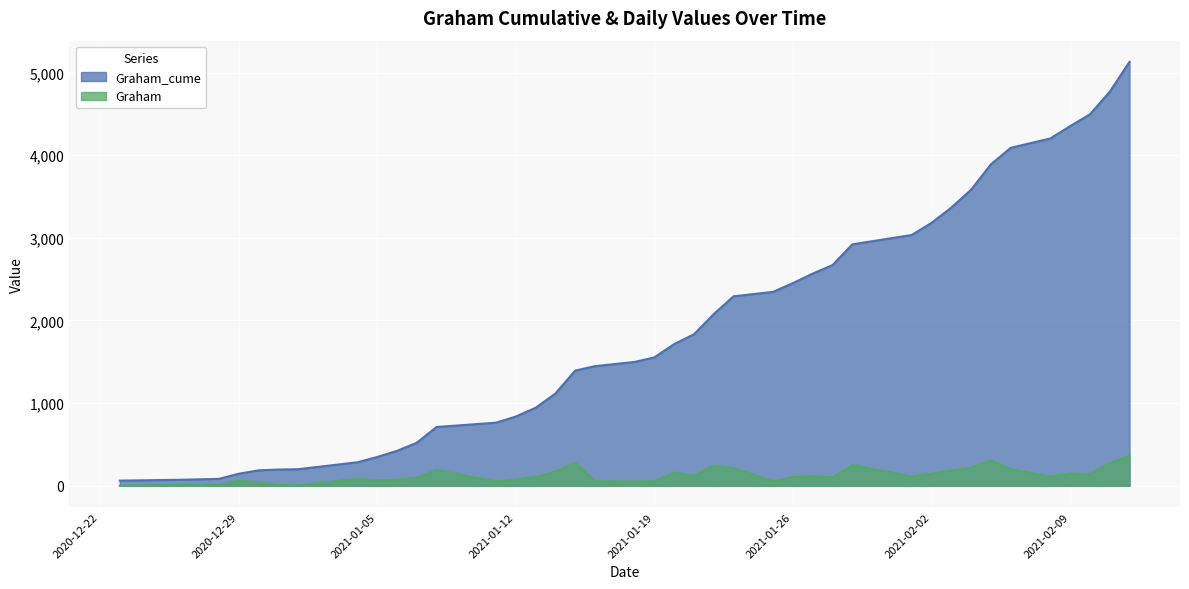

True or false: Graham_cume has more than 1 points higher than both neighbors.

False